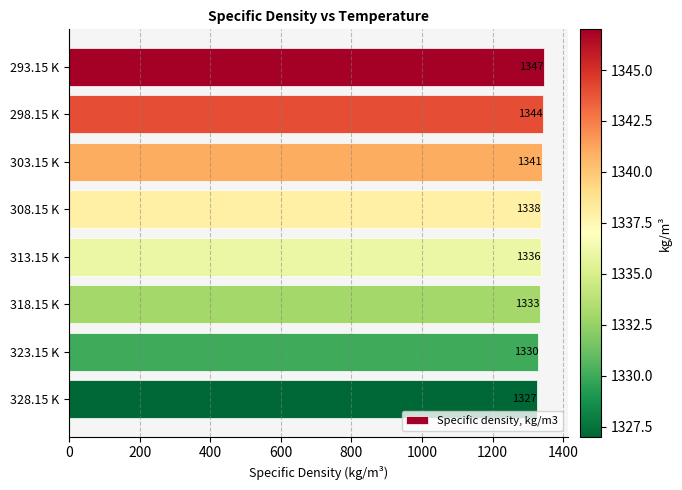

What is the ratio of the value at 293.15 K to the value at 313.15 K?

1.0